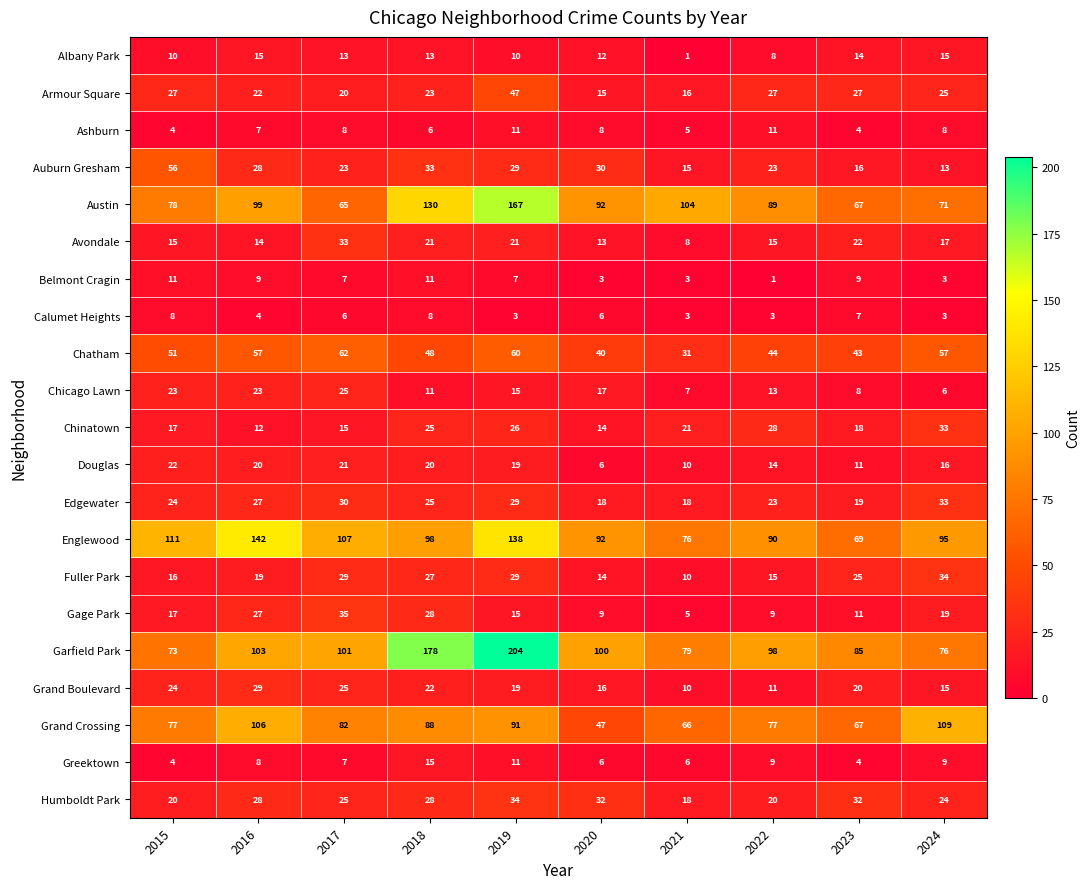

Which category has the highest value across all series?

2019